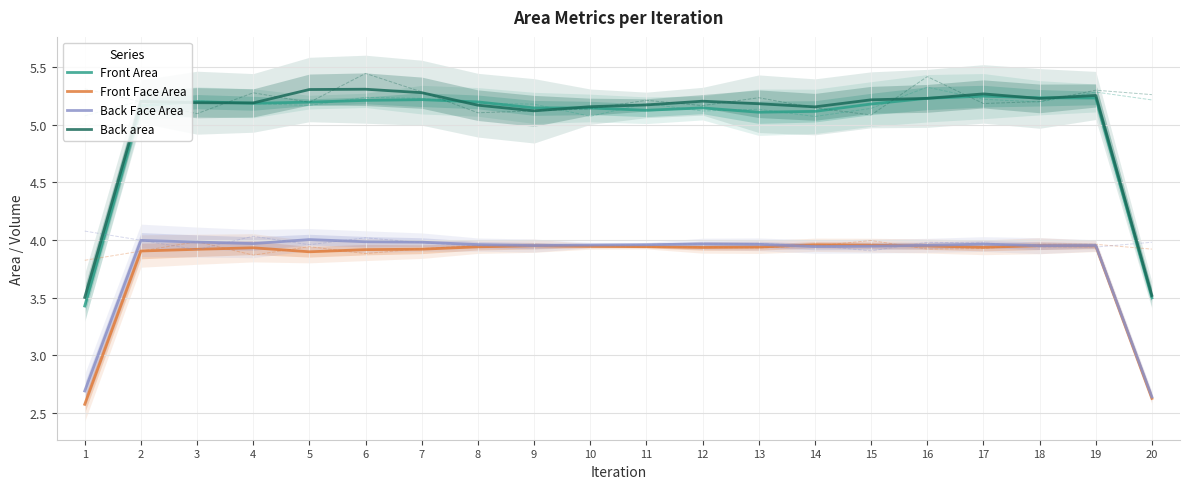

Read the Front Area value at 10.

5.1